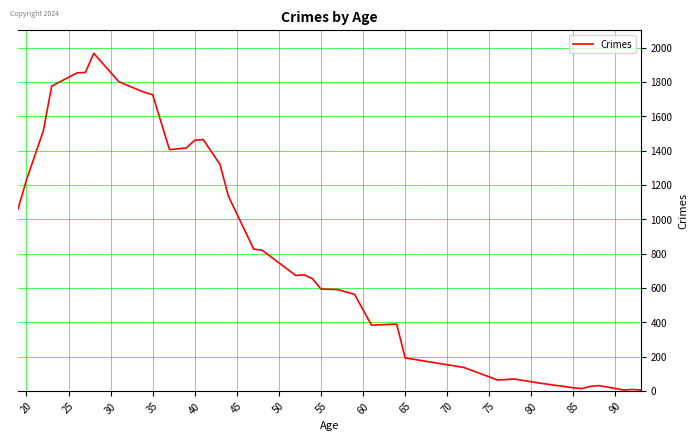

What is the greatest value displayed?

1966